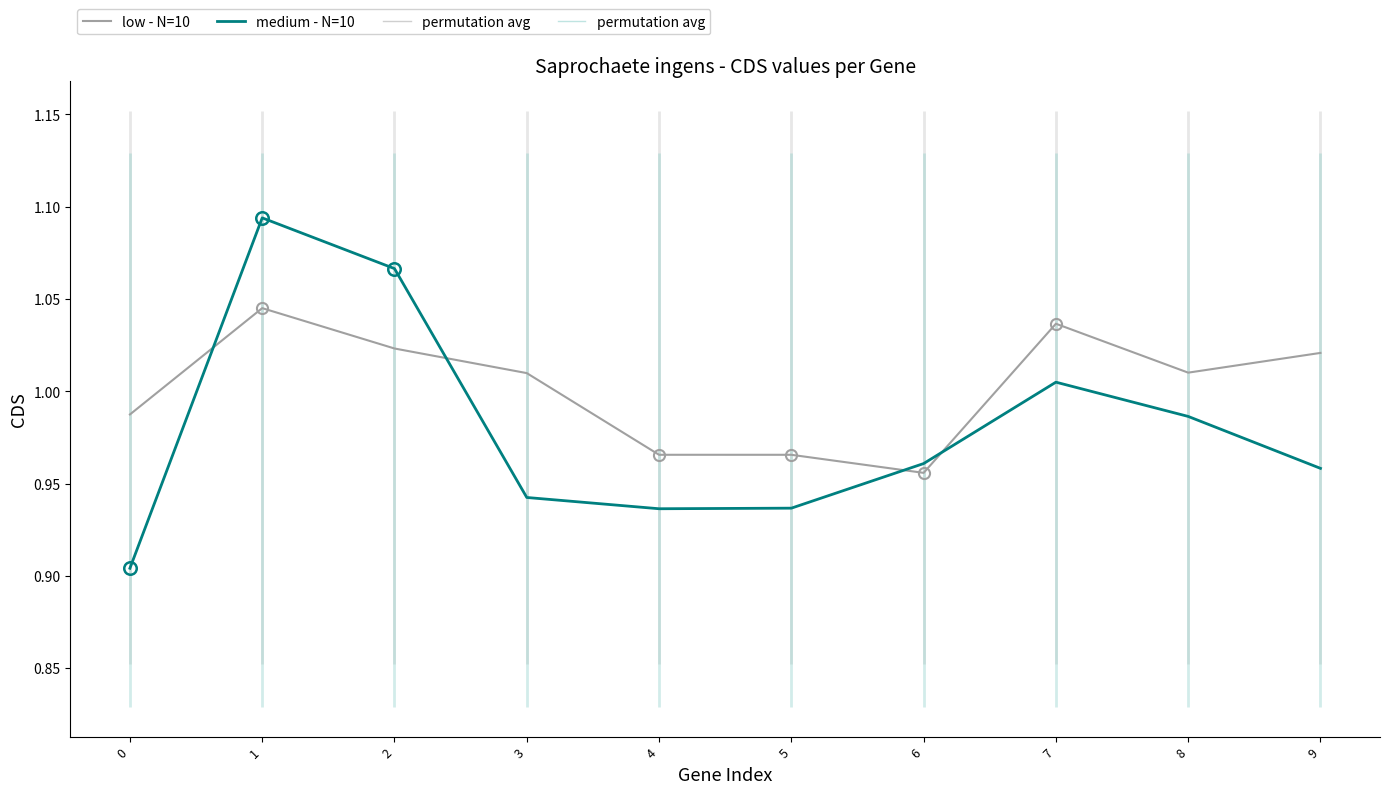

How many interior local peaks does the low - N=10 series have?

2